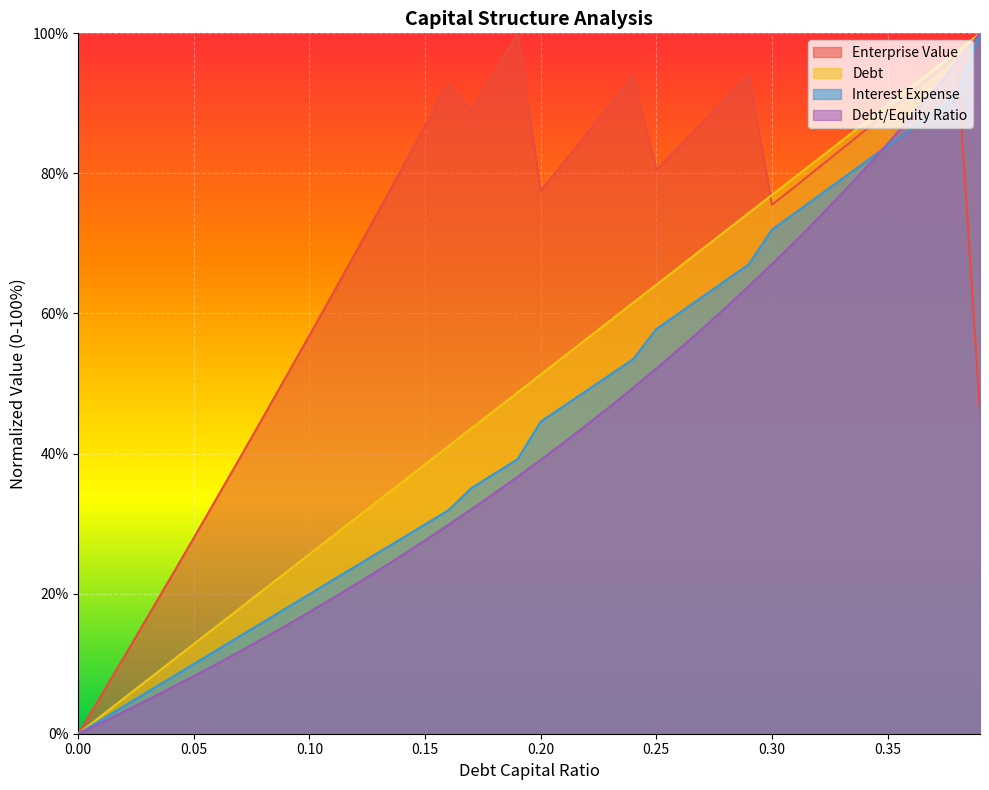

Which series has the largest total across all categories?

Enterprise Value